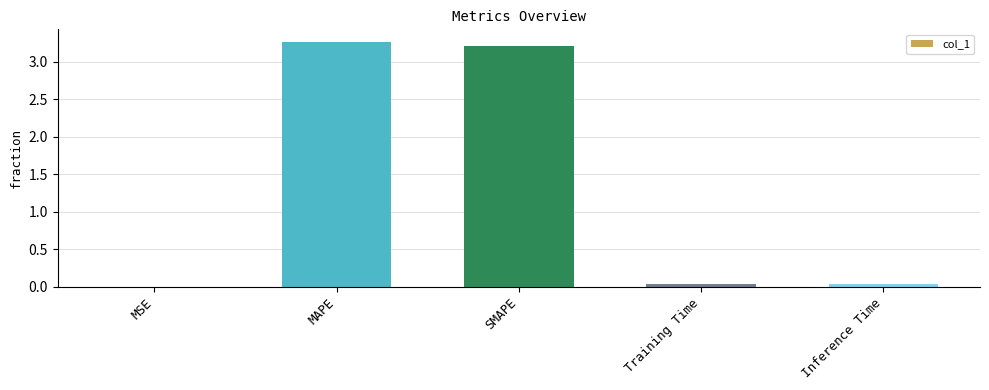

Is it true that the value at MAPE is 3.3?

True